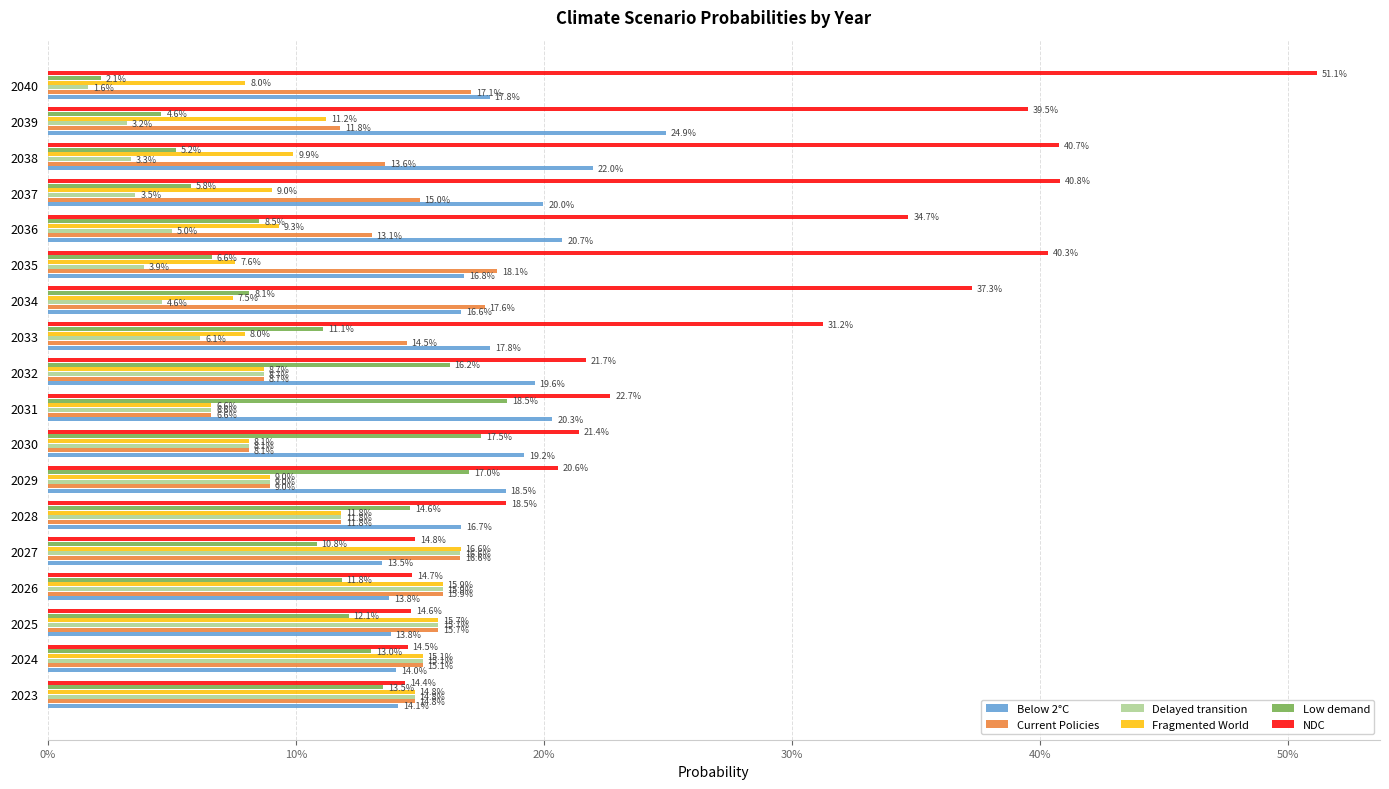

What are all the series names shown in the legend?

Below 2°C, Current Policies, Delayed transition, Fragmented World, Low demand, NDC